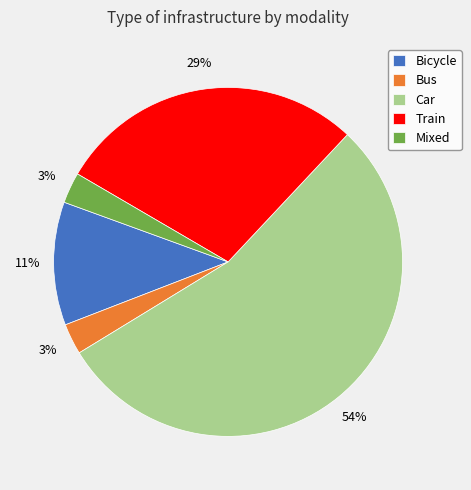

What is the largest slice in the pie chart?

Car